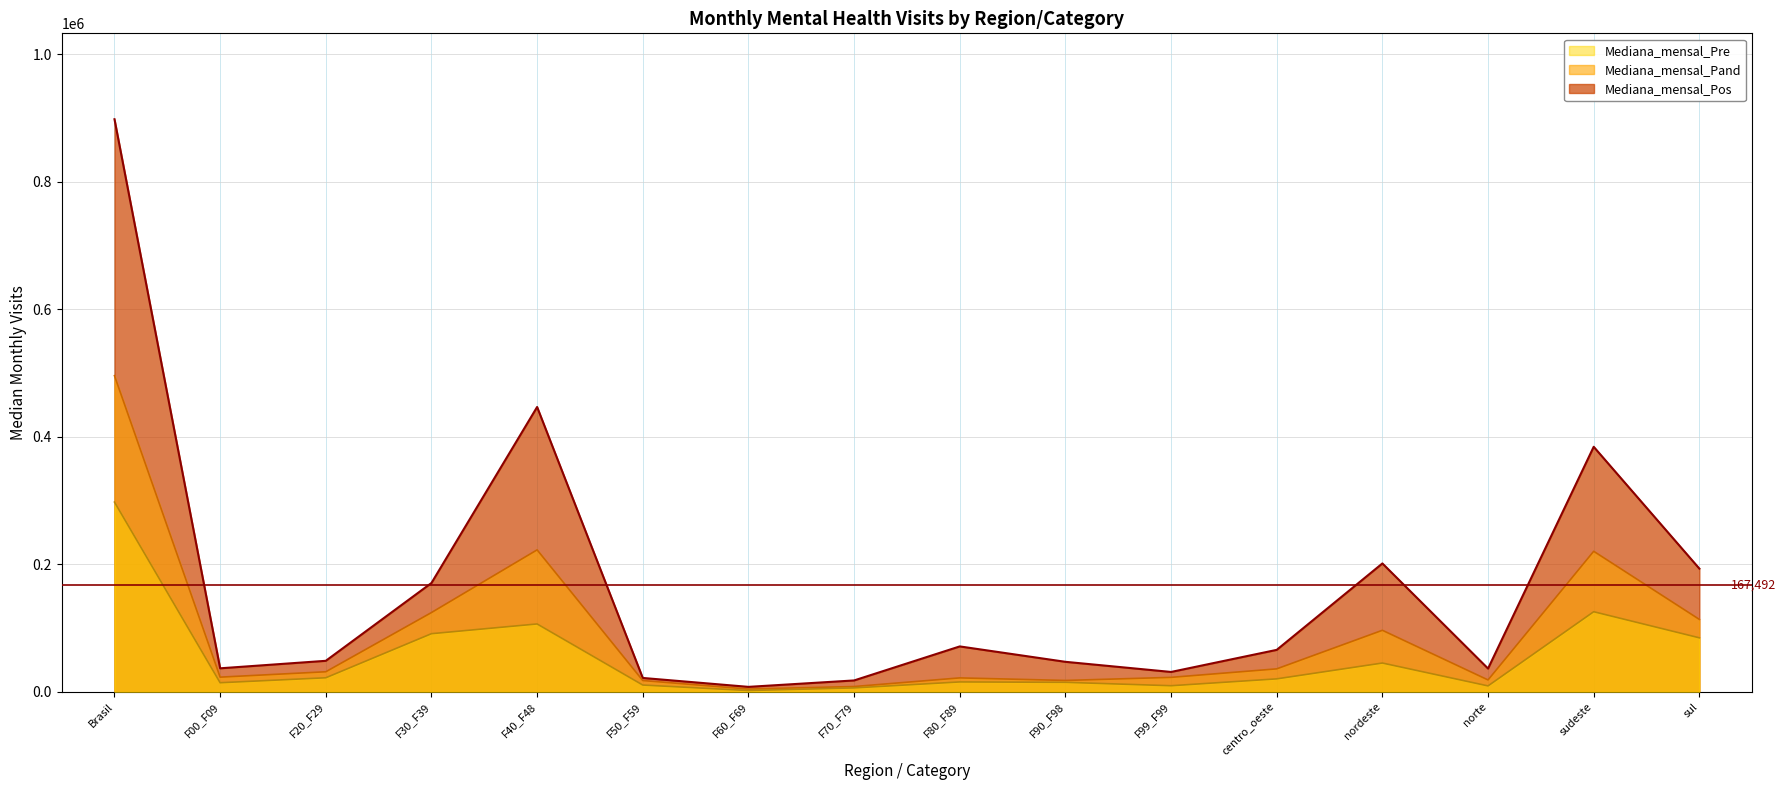

At which category is the sum across all series the highest?

Brasil